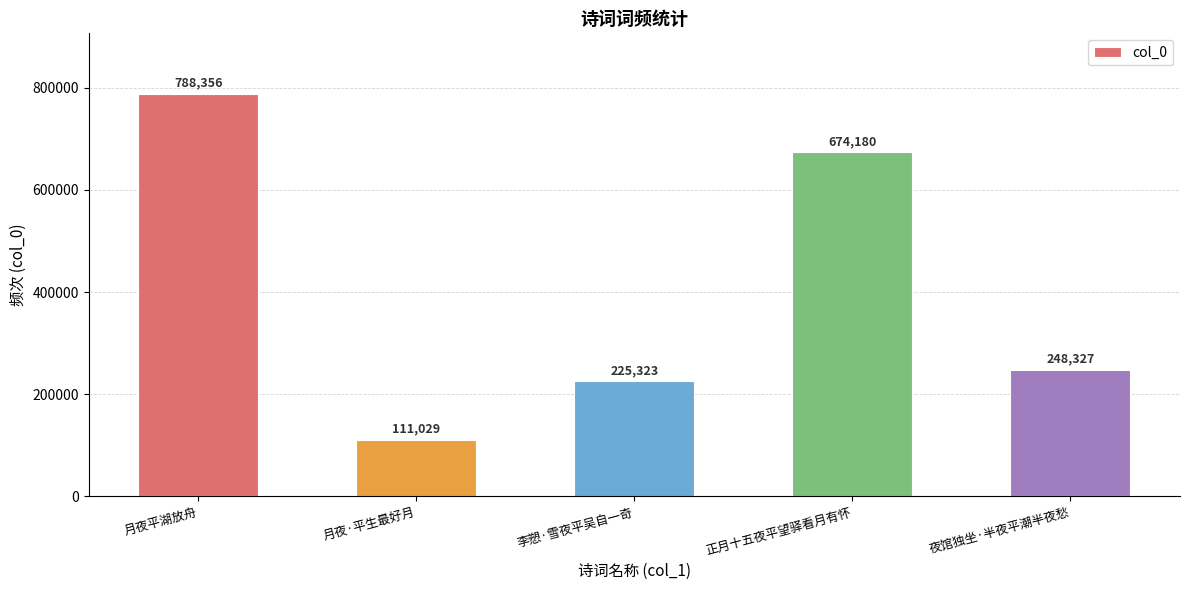

Are the bars horizontal?

No